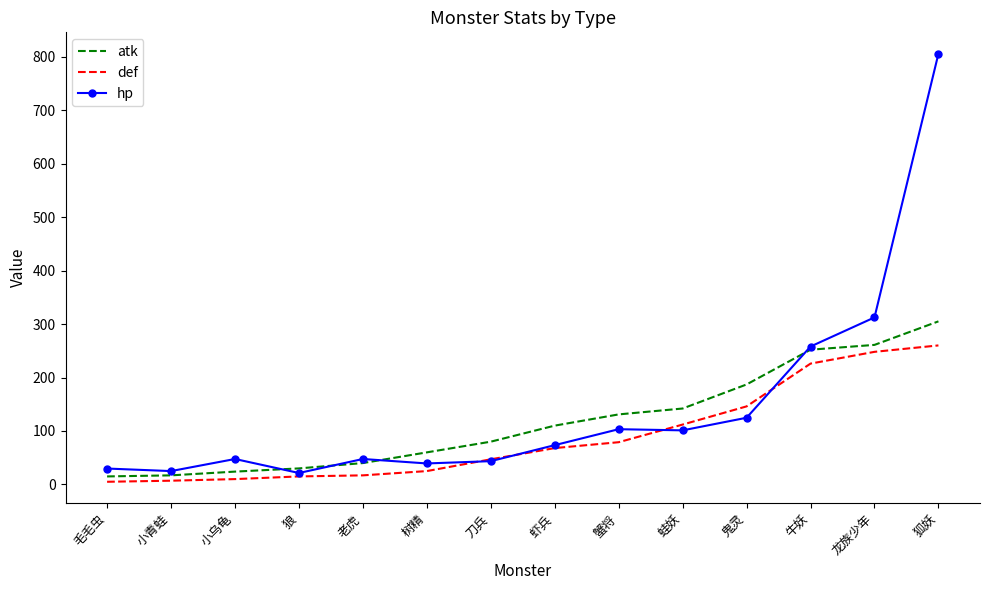

The value of def at 蛙妖 is 162.3. True or false?

False